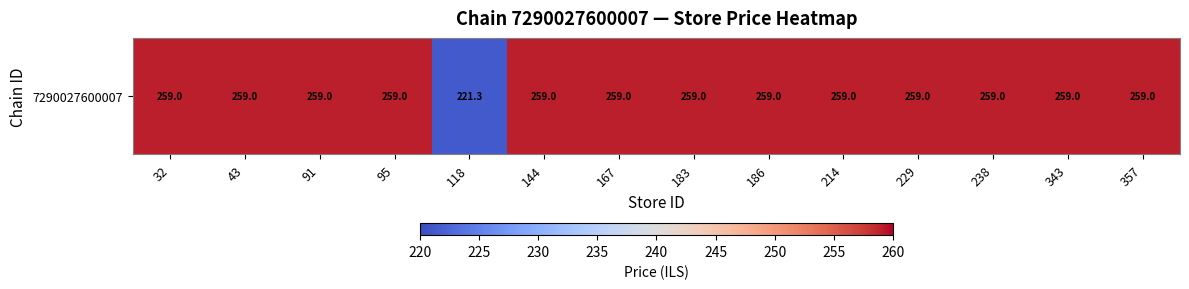

What is the ratio of the value at 183 to the value at 167?

1.0